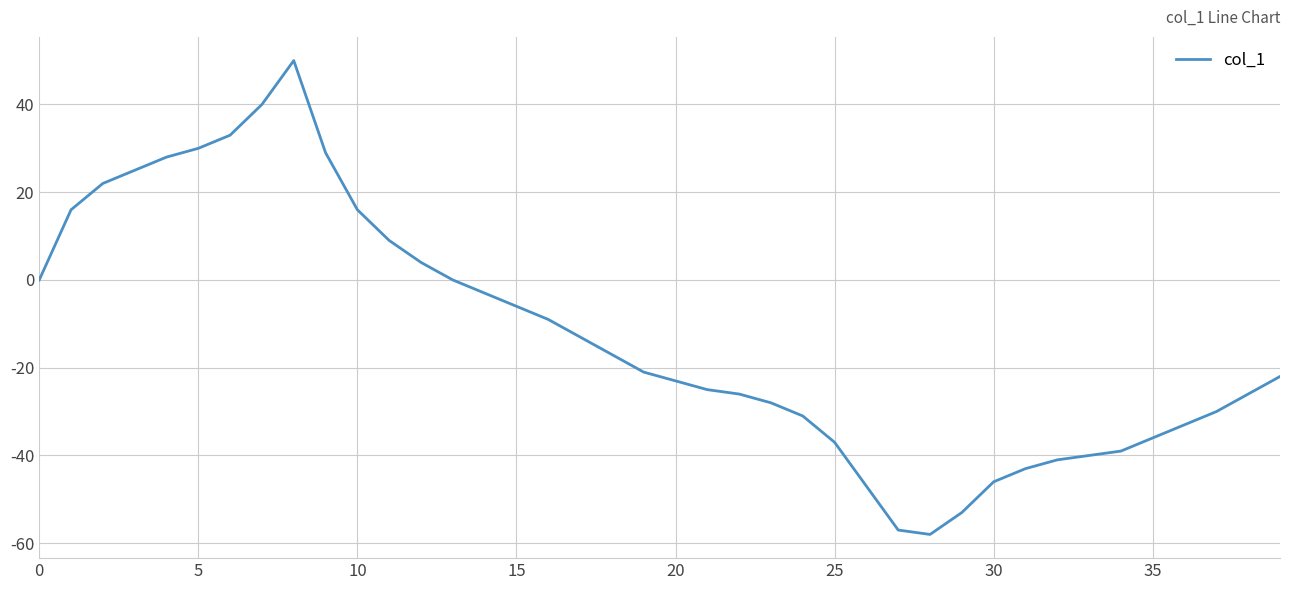

What is the difference between the maximum and minimum values?

108